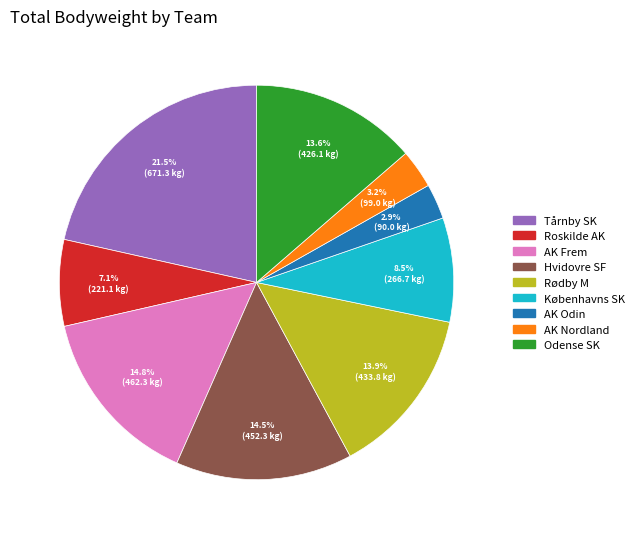

Do AK Nordland and Roskilde AK together represent more than half of the pie?

No